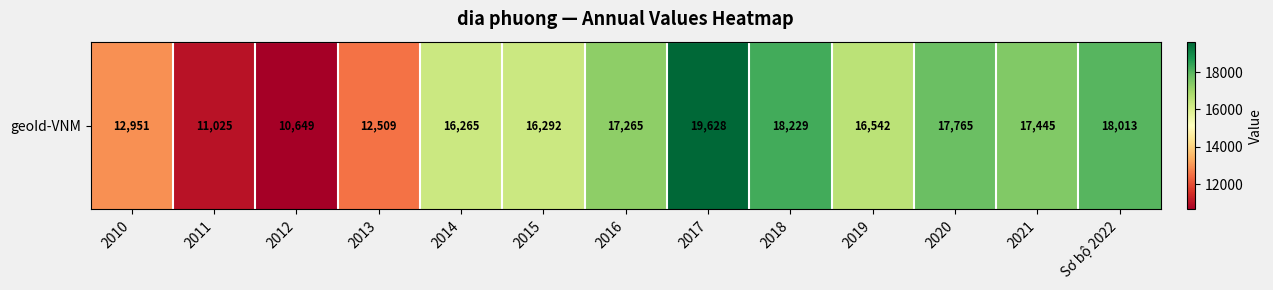

How many categories are shown in the chart?

13